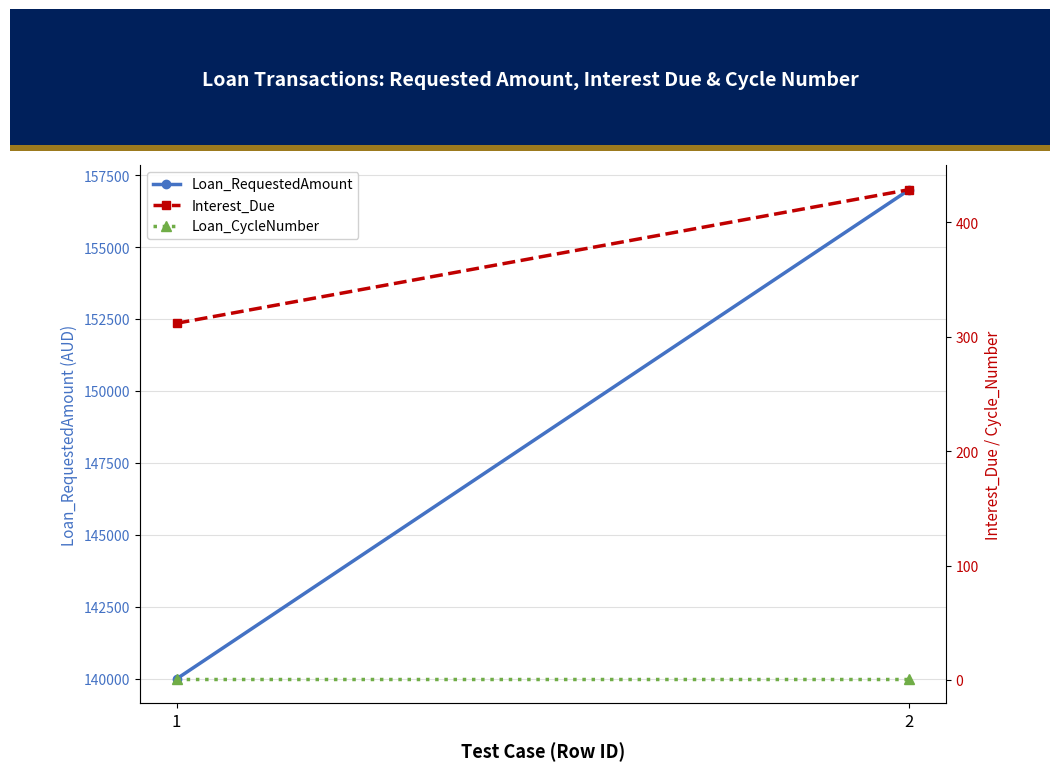

At which category is the sum across all series the highest?

2